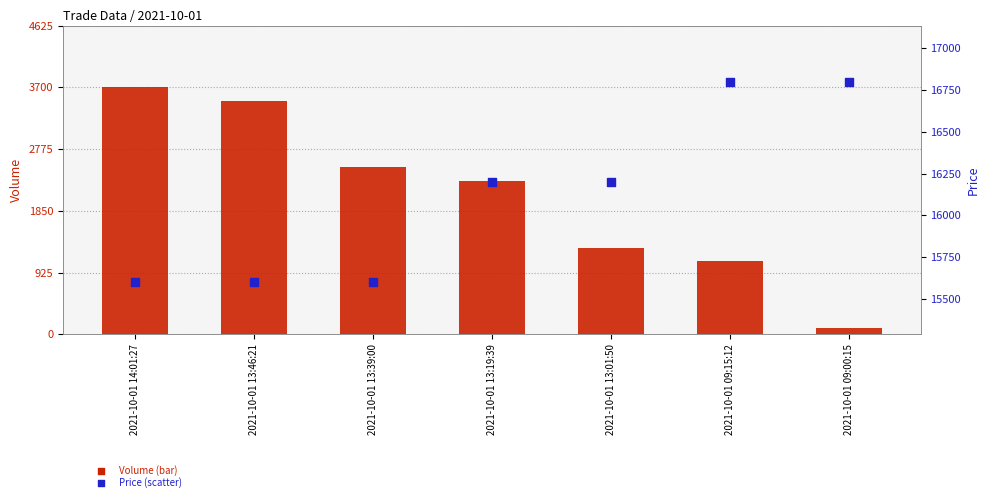

Which series reaches the maximum Y coordinate?

Price